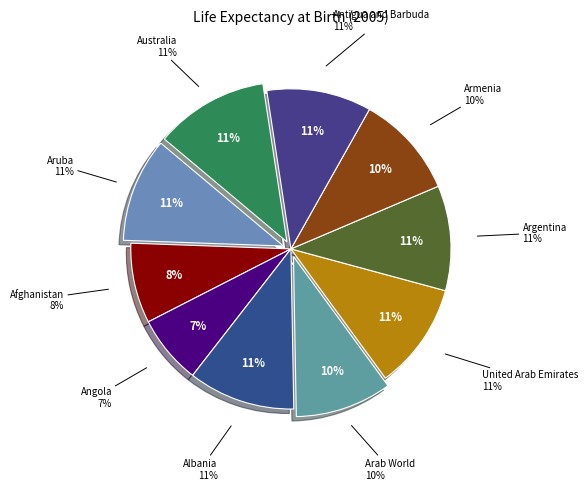

Which category has the biggest portion of the pie?

Australia